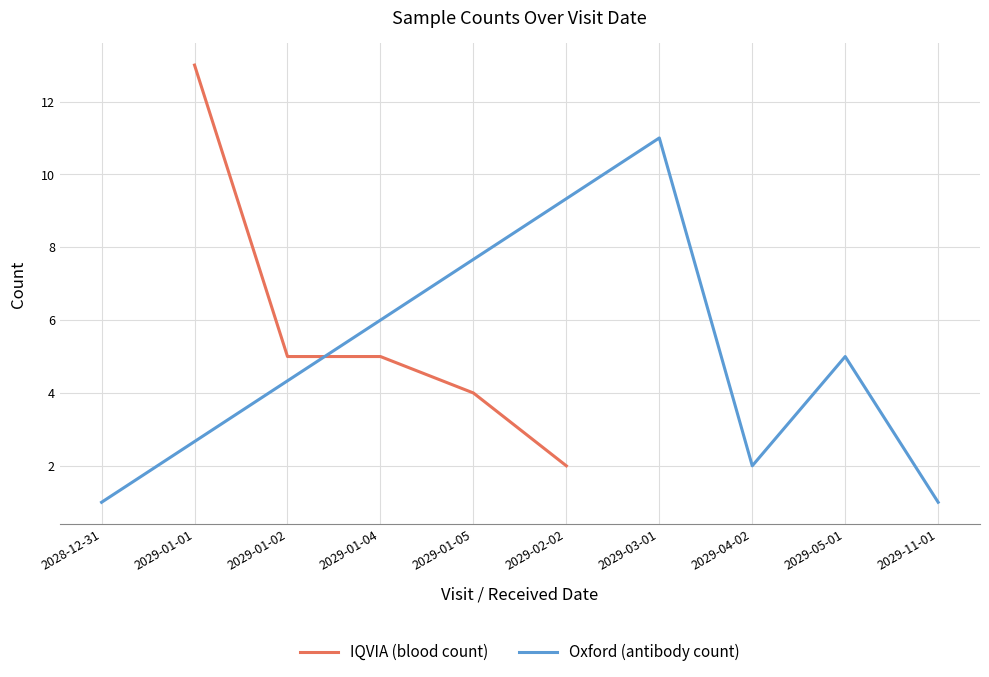

What is the difference between the second highest and second lowest values in the Oxford (antibody count) series?

4